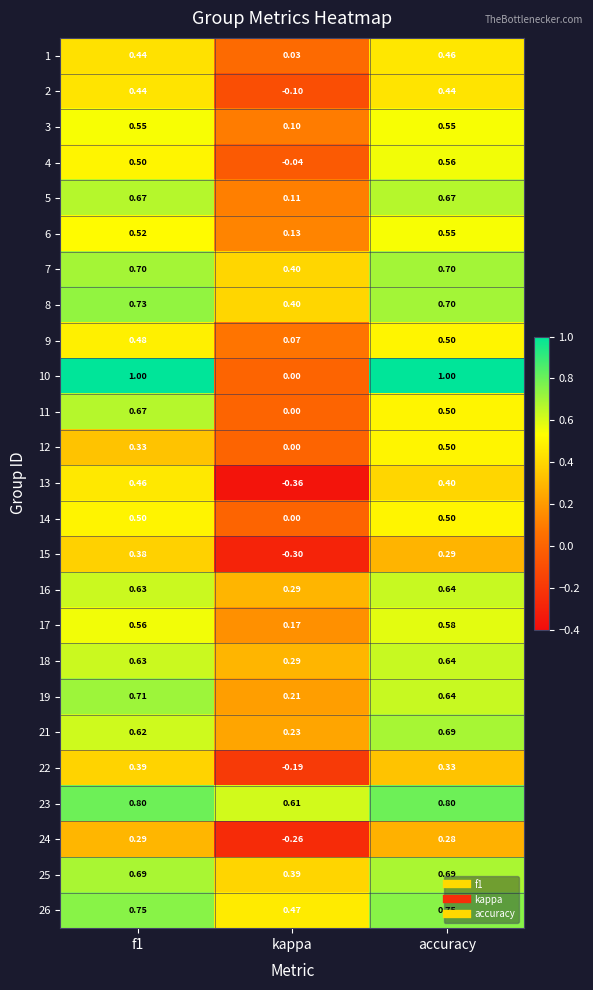

At which category does the chart reach its minimum across all series?

kappa